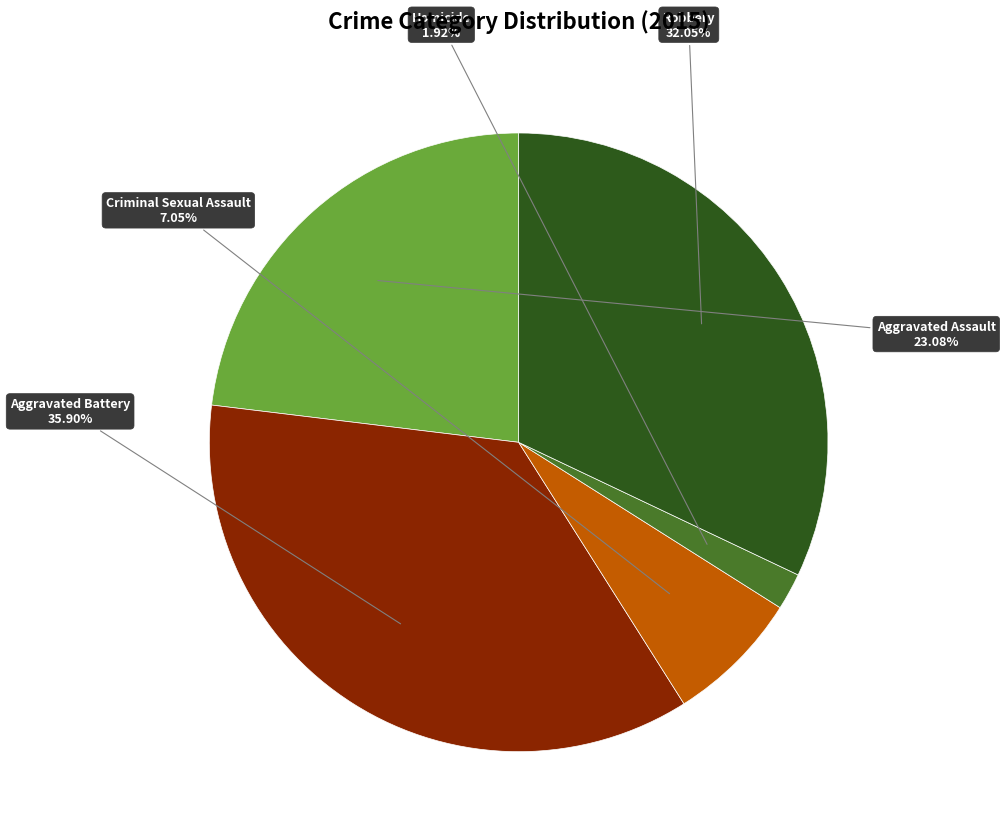

What percentage is the Homicide slice, to the nearest percent?

2%